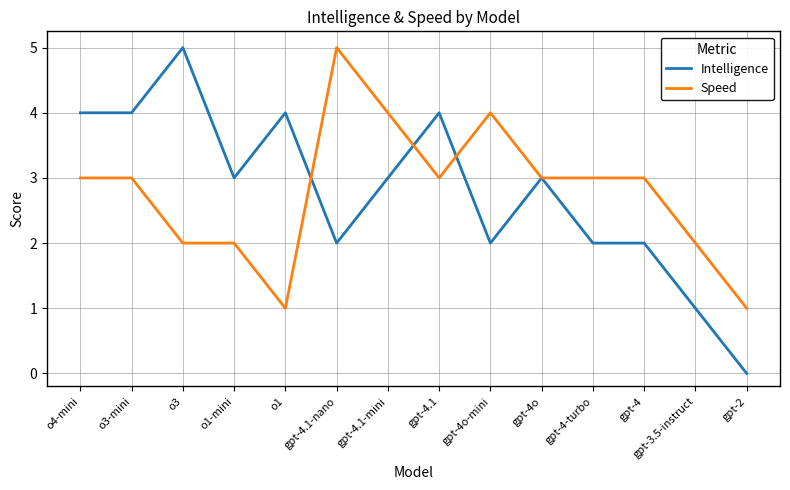

Is the value of Speed at gpt-4.1 greater than the value of Intelligence at gpt-4.1?

No